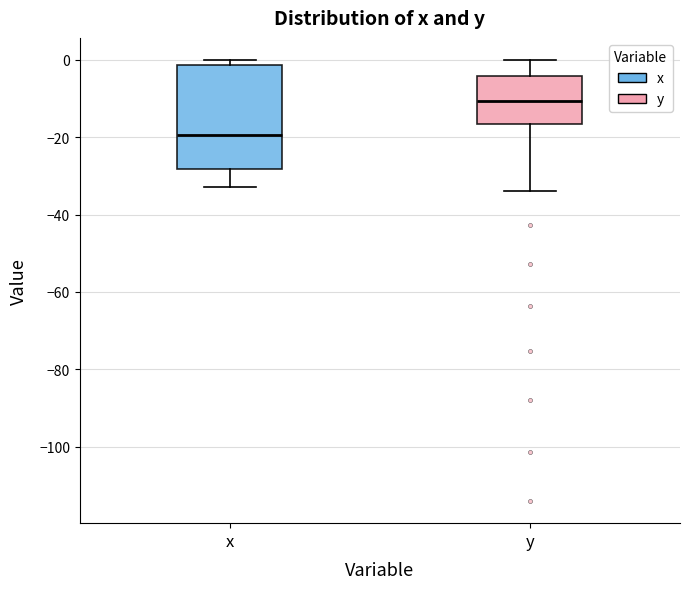

Where is the upper edge of the box for y on the y-axis? The values are not printed on the chart, so give them approximately, as read against the axis.

-4